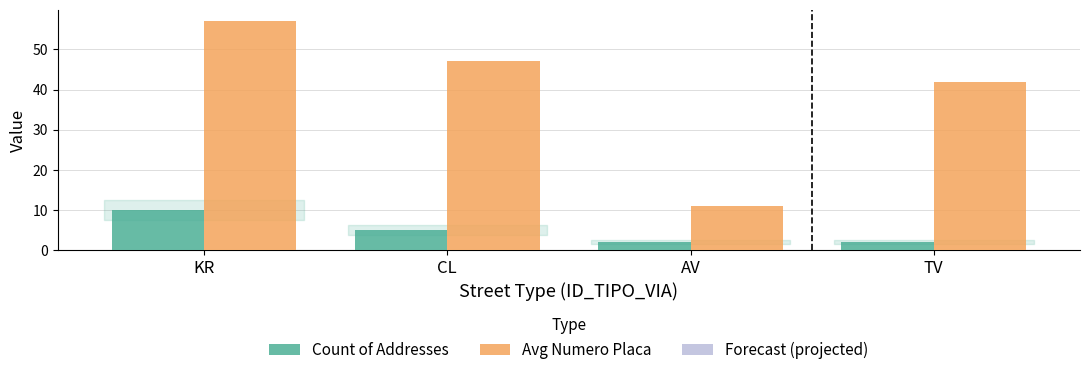

Which series has the largest range (max minus min)?

Avg Numero Placa